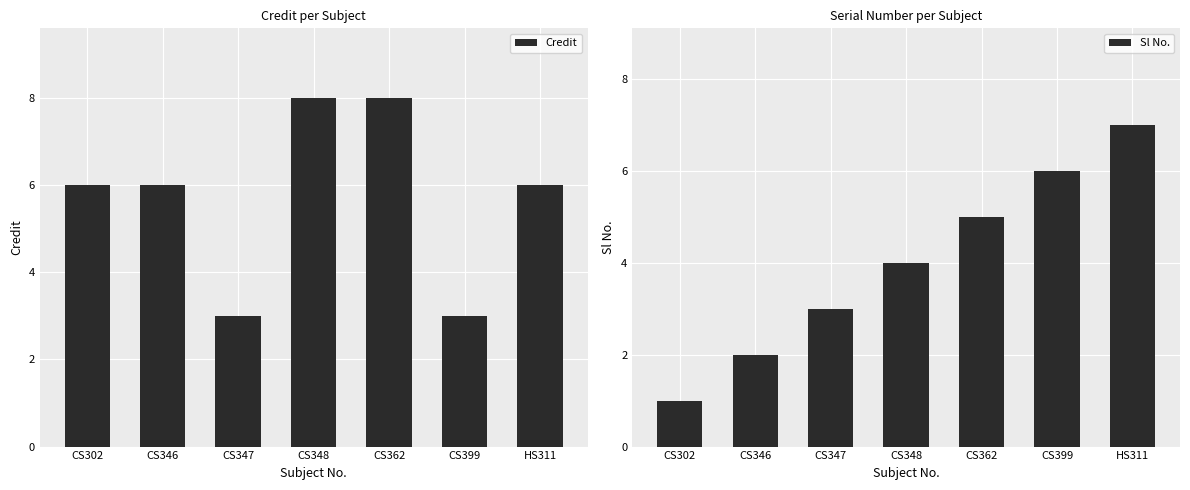

At which label does Sl No. first exceed 4?

CS362